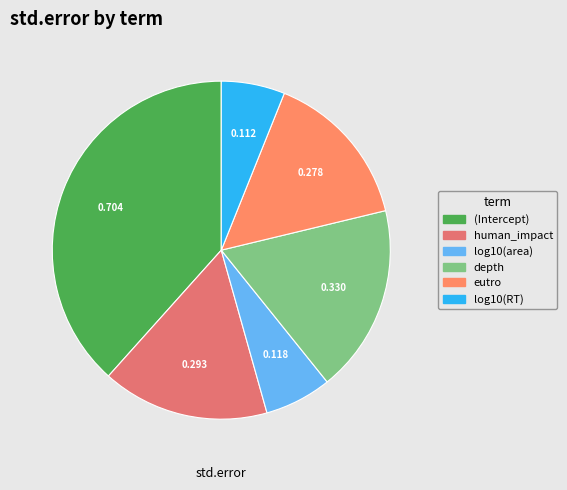

How many segments does this pie chart have?

6